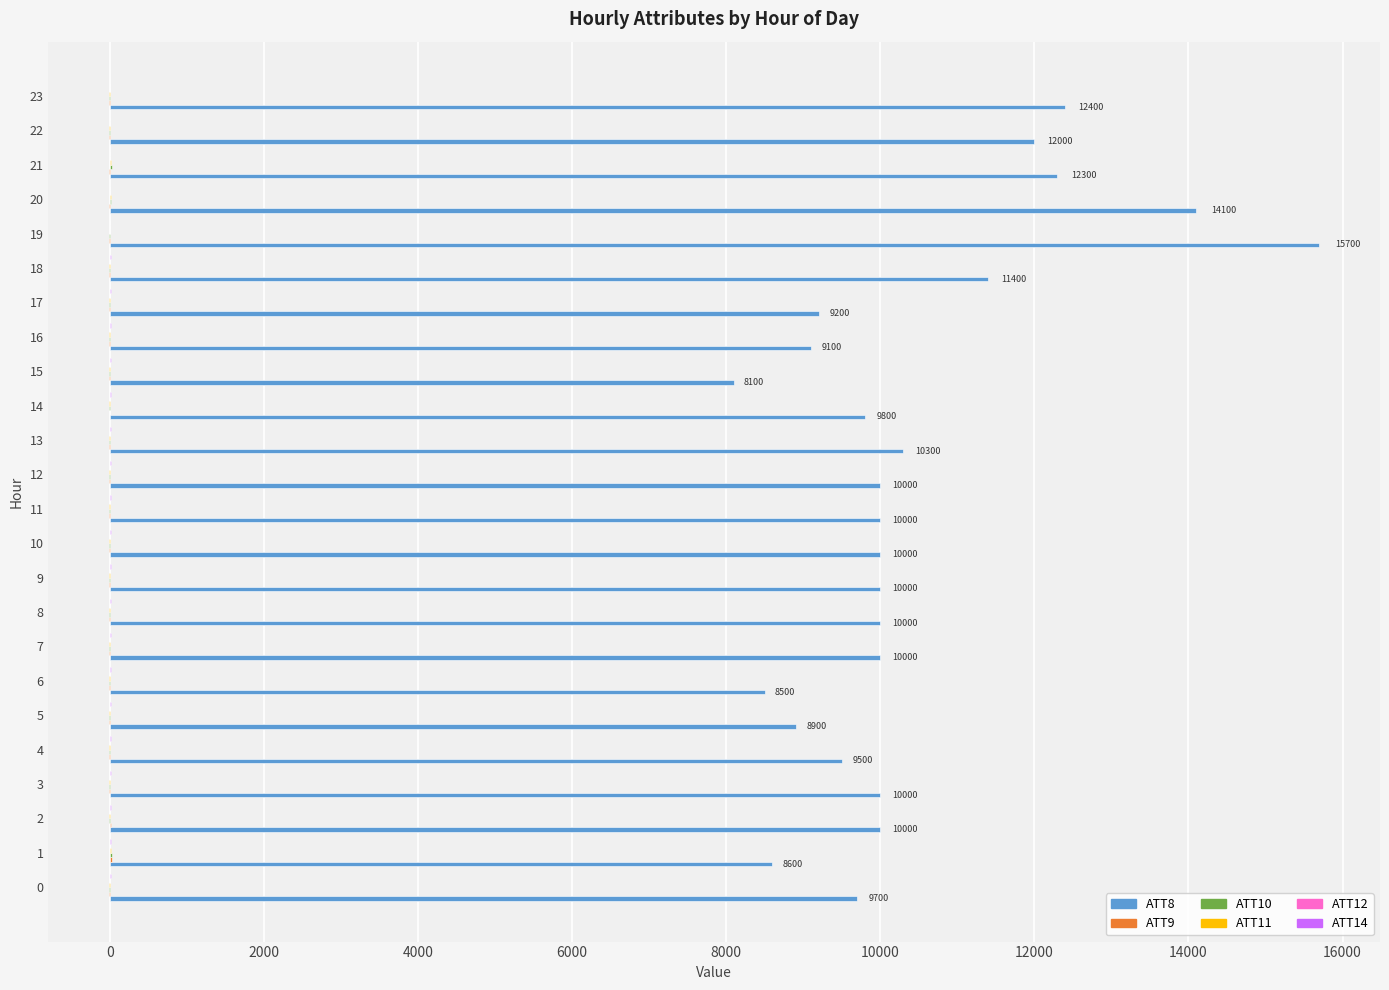

Count the number of data series in this chart.

6